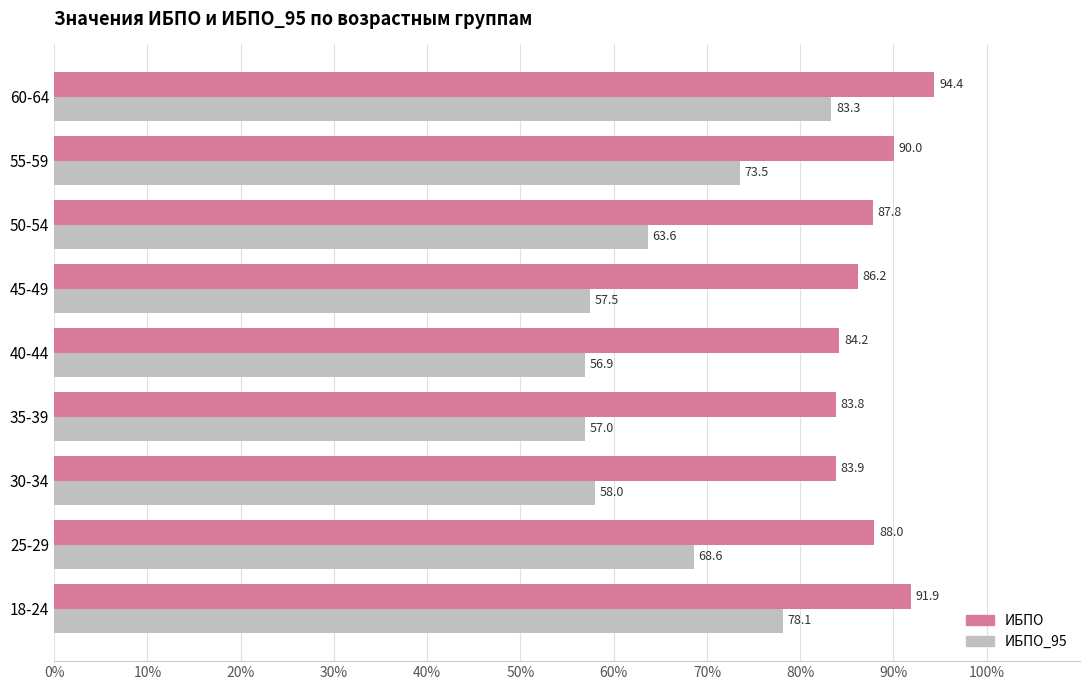

What is the minimum value shown in the chart?

56.9